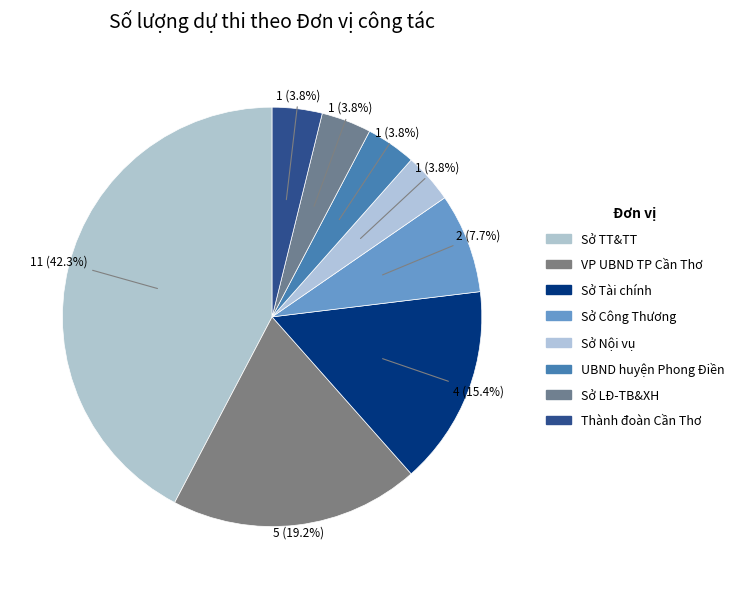

Is there a majority slice in this chart?

No